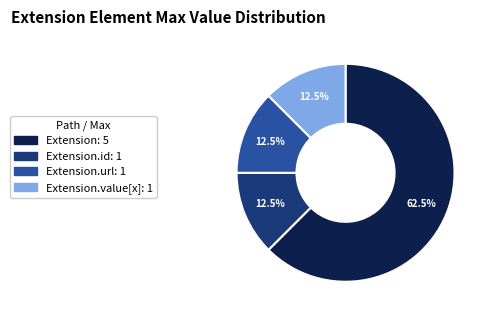

How many segments does this pie chart have?

4